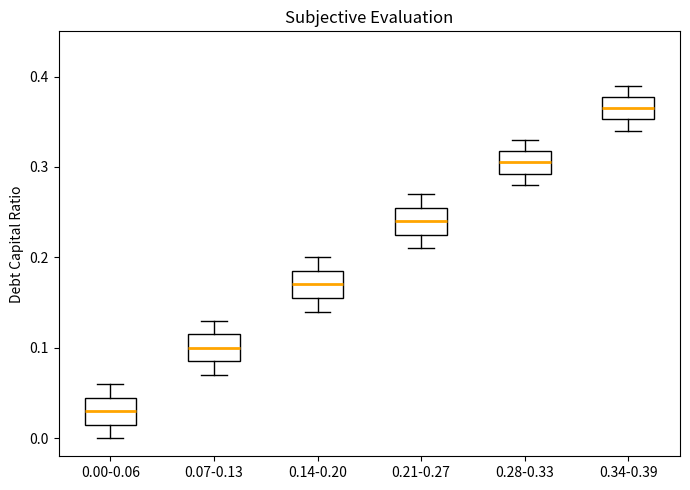

Reading left to right, transcribe this box plot: for each box, give where its median line is, the range the box spans, and where its two whiskers end, as read against the y-axis. The values are not printed on the chart, so give them approximately, as read against the axis.

0.00-0.06: median 0.03, box 0.02 to 0.05, whiskers 0.00 to 0.06
0.07-0.13: median 0.10, box 0.09 to 0.12, whiskers 0.07 to 0.13
0.14-0.20: median 0.17, box 0.16 to 0.19, whiskers 0.14 to 0.20
0.21-0.27: median 0.24, box 0.23 to 0.26, whiskers 0.21 to 0.27
0.28-0.33: median 0.31, box 0.29 to 0.32, whiskers 0.28 to 0.33
0.34-0.39: median 0.37, box 0.35 to 0.38, whiskers 0.34 to 0.39